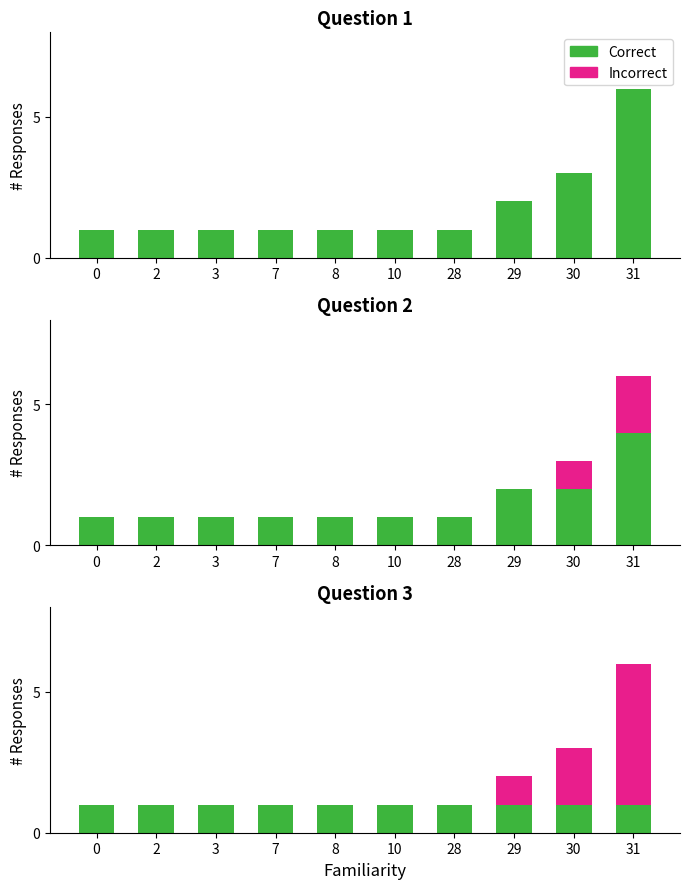

Between 0 and 2, which series saw the biggest shift?

Correct